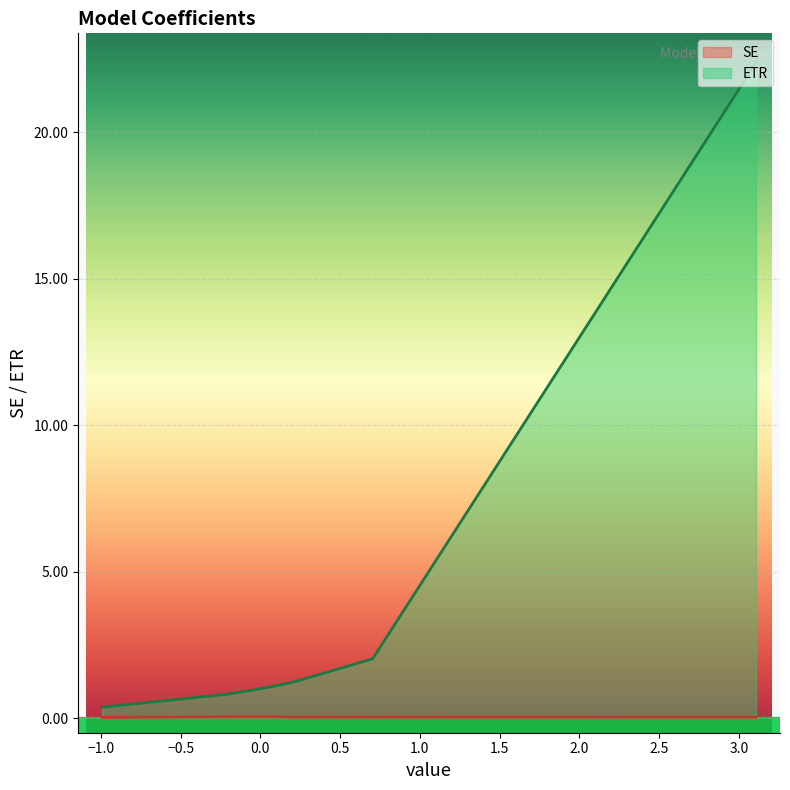

Which series has the largest range (max minus min)?

ETR